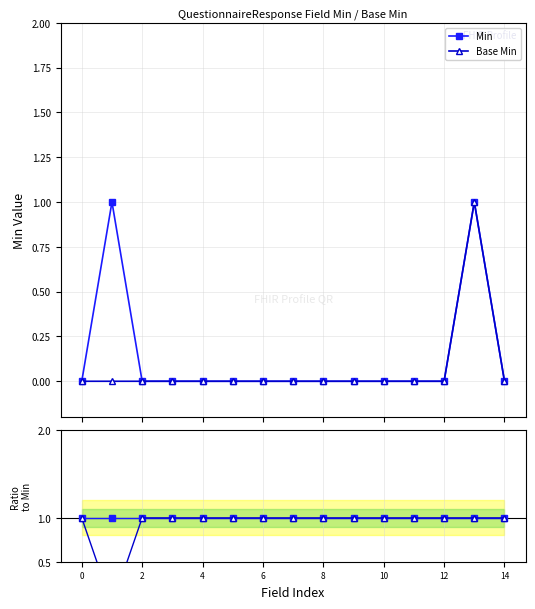

Does the chart have visible grid lines?

Yes